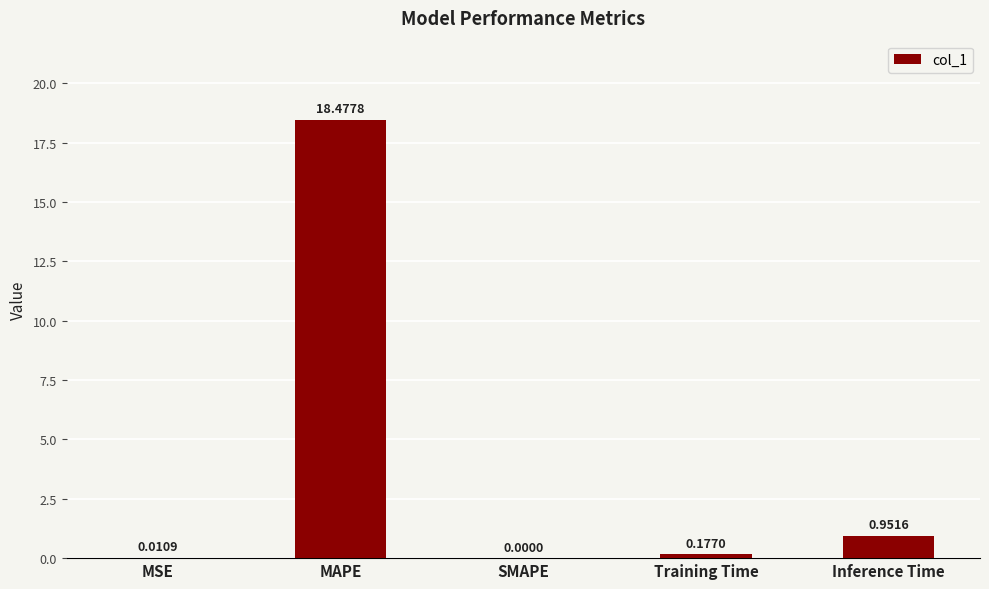

At which category does the chart reach its peak across all series?

MAPE